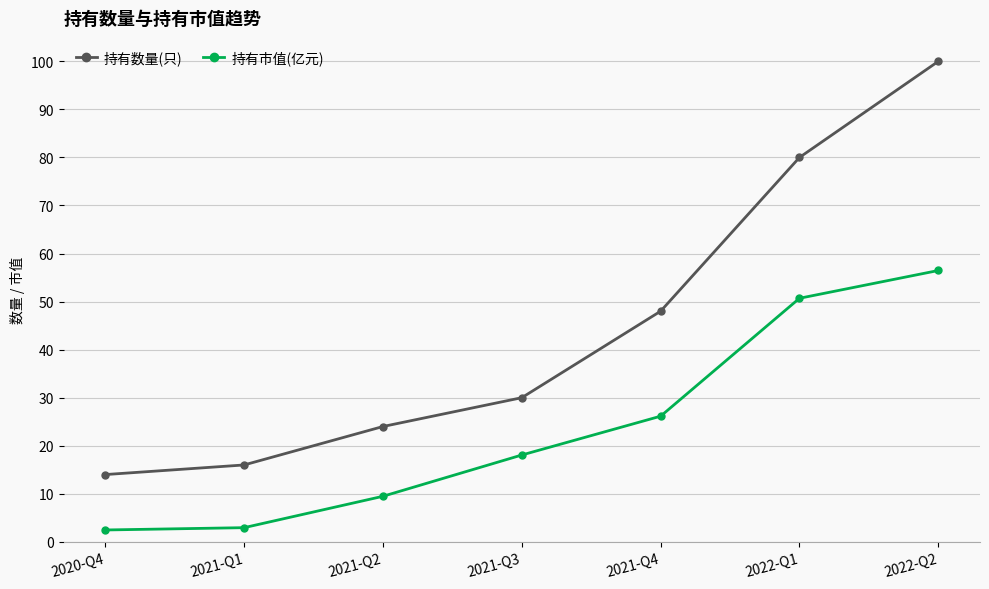

What is the maximum value shown in the chart?

100.0